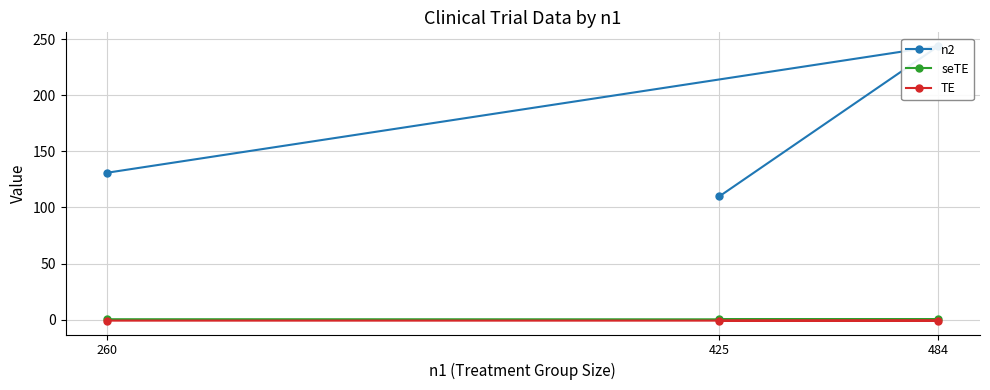

Which series has the largest range (max minus min)?

n2